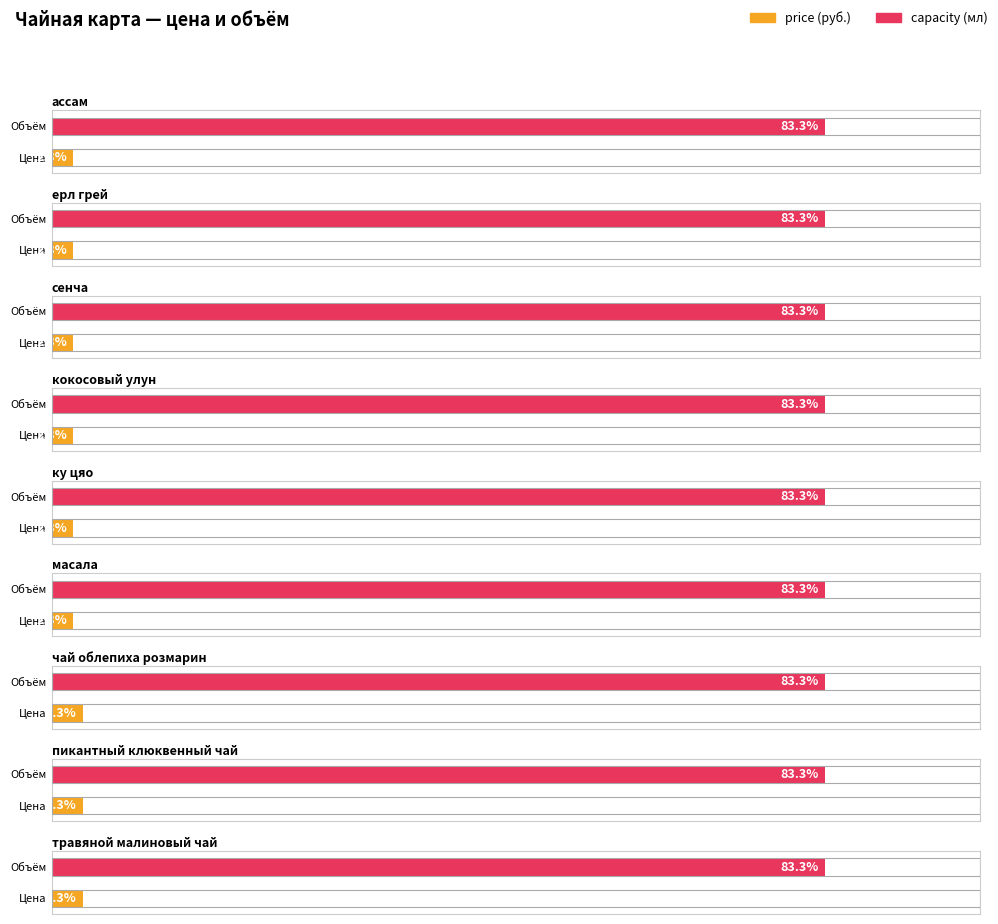

Is the value of price at кокосовый улун greater than the value of capacity at чай облепиха розмарин?

No